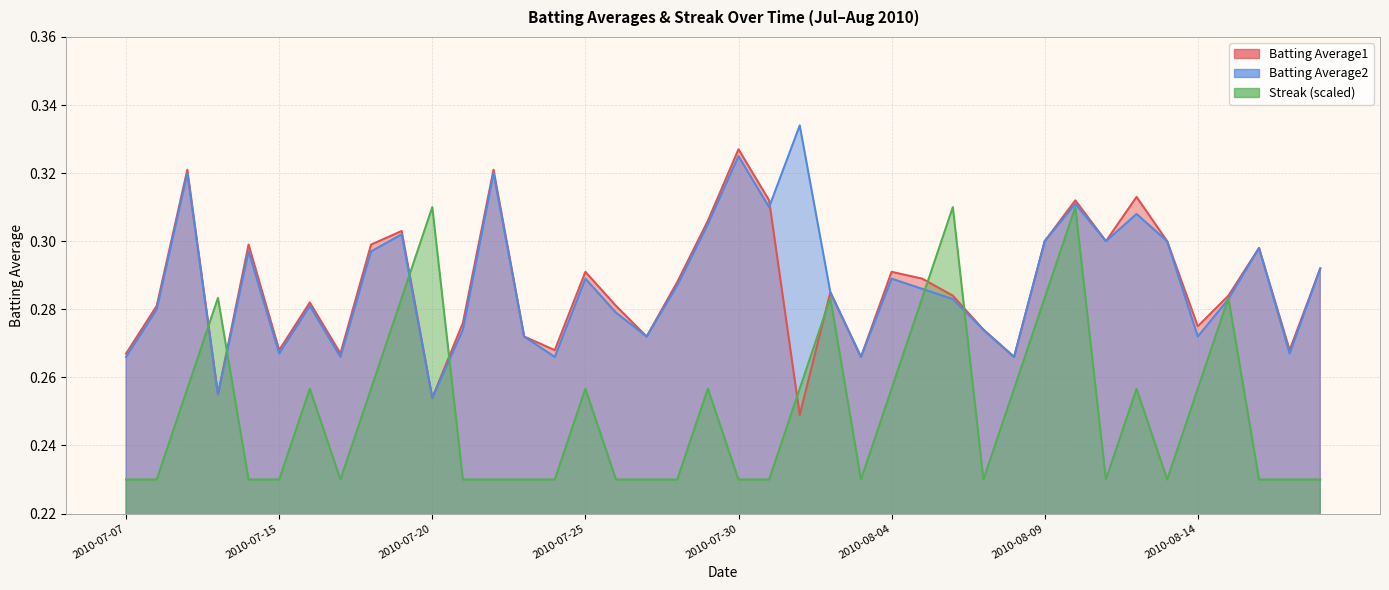

Which series has the largest range (max minus min)?

Batting Average2